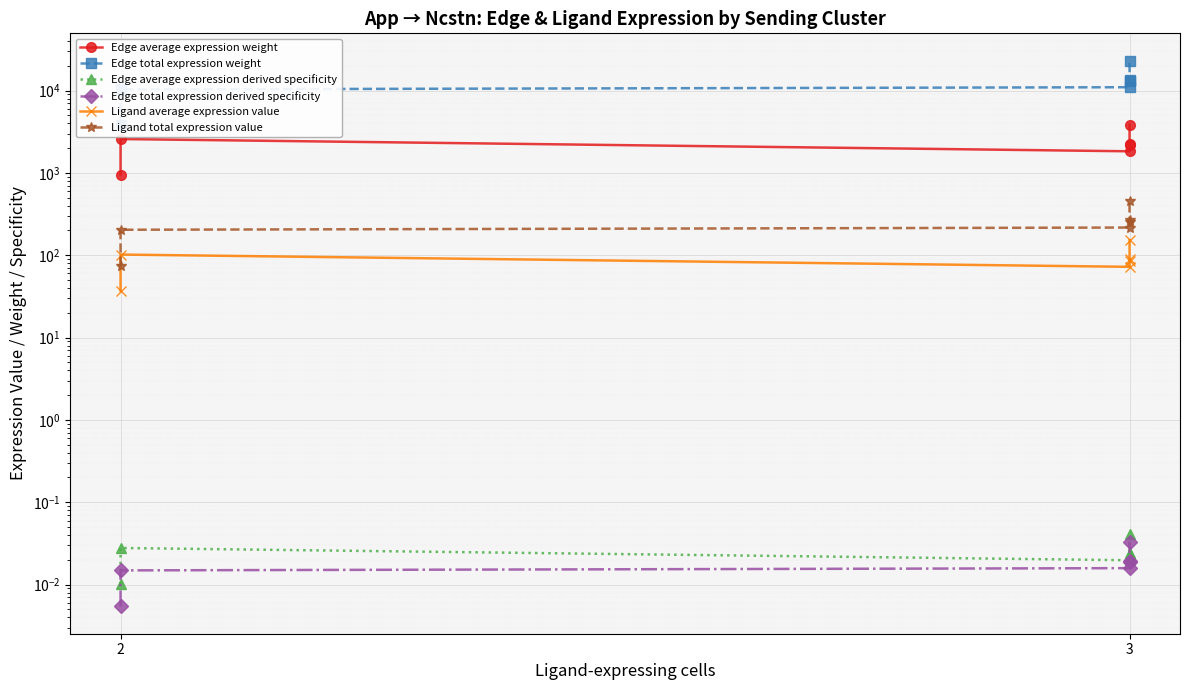

What is the label of the 3rd point from the left?

2